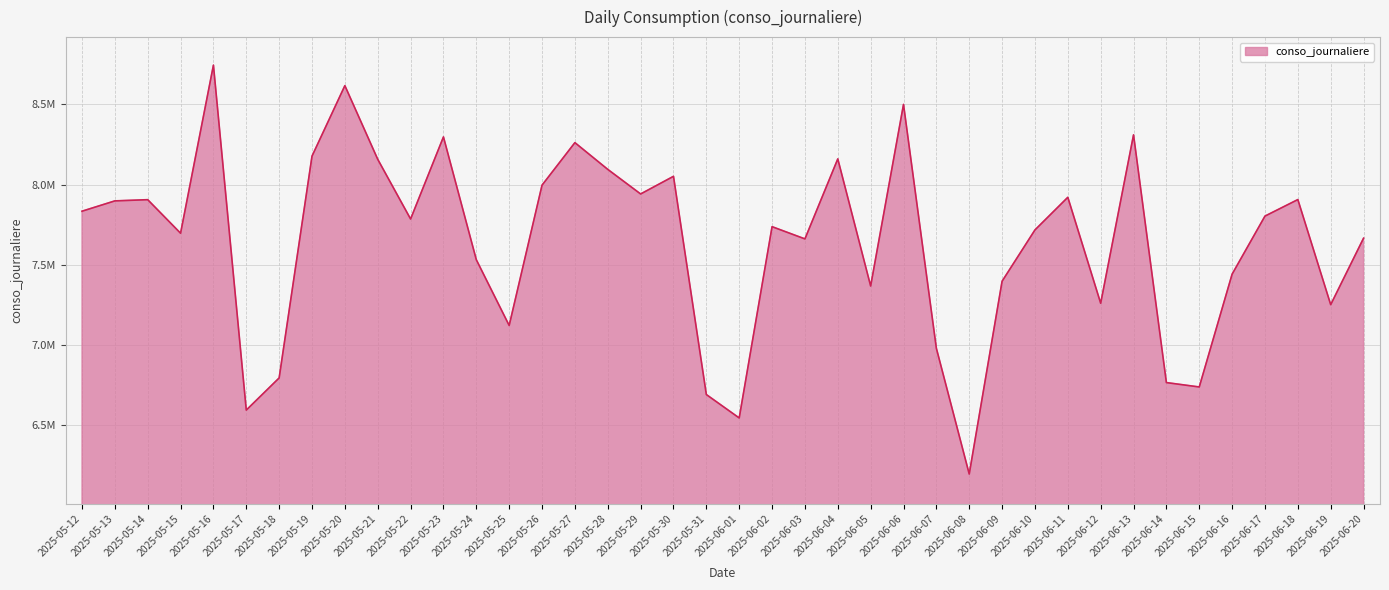

Is this an area chart (filled region under the line)?

Yes